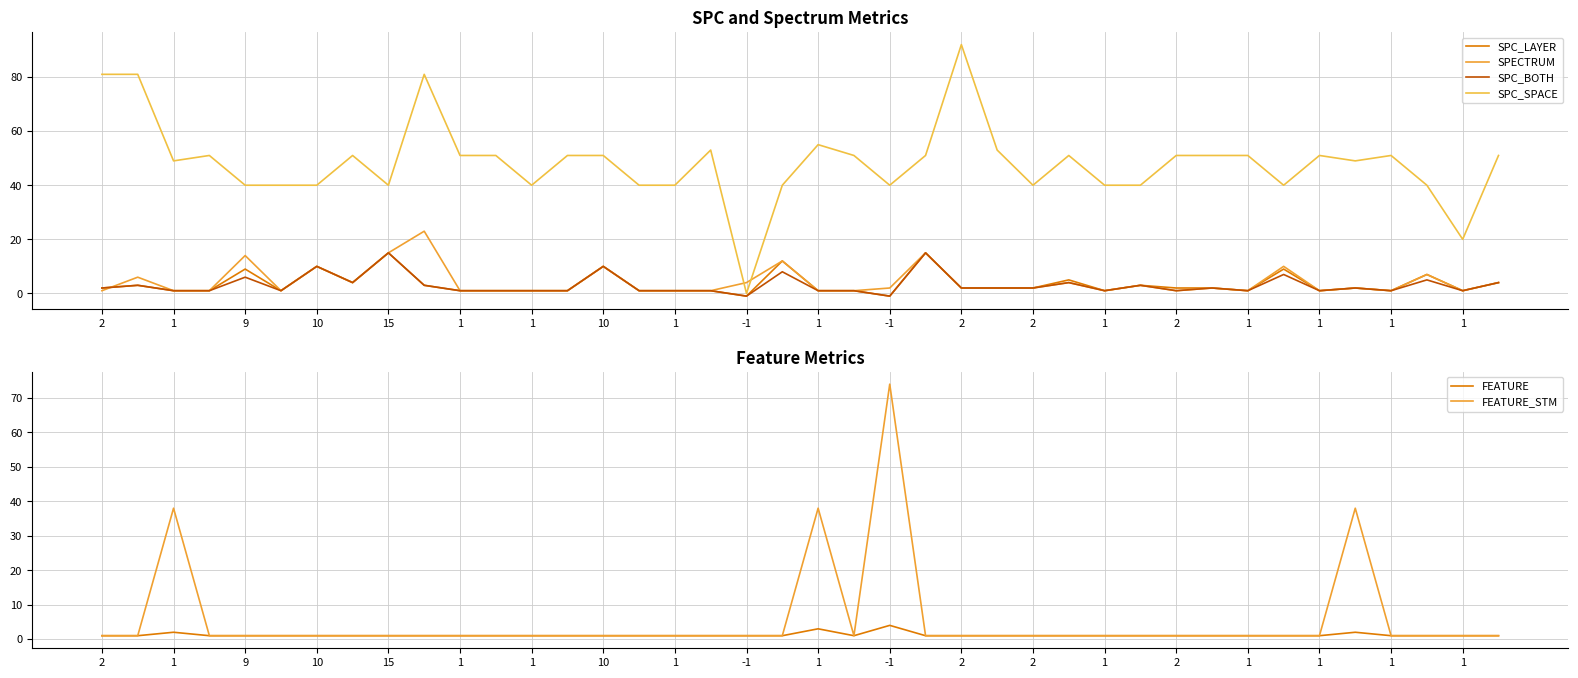

True or false: SPC_BOTH has more than 0 interior local peaks.

True